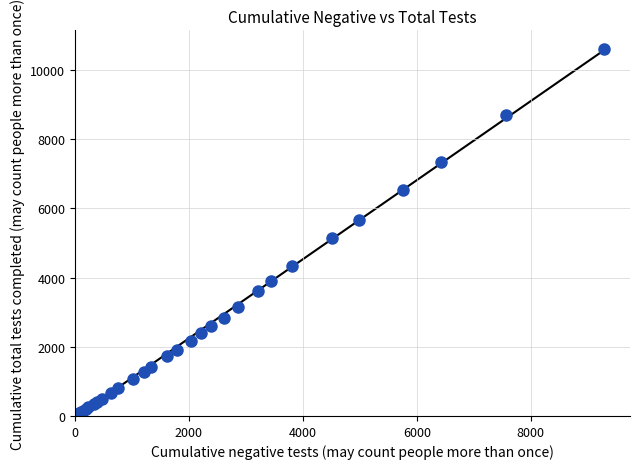

What Y value in the scatter plot is closest to 5306?

5131